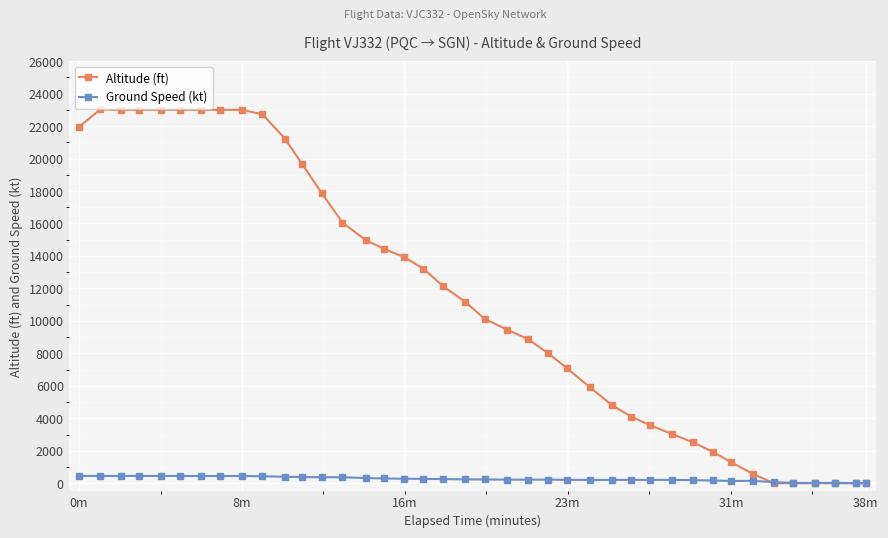

Rank the series by their average value, from highest to lowest.

Altitude (ft), Ground Speed (kt)